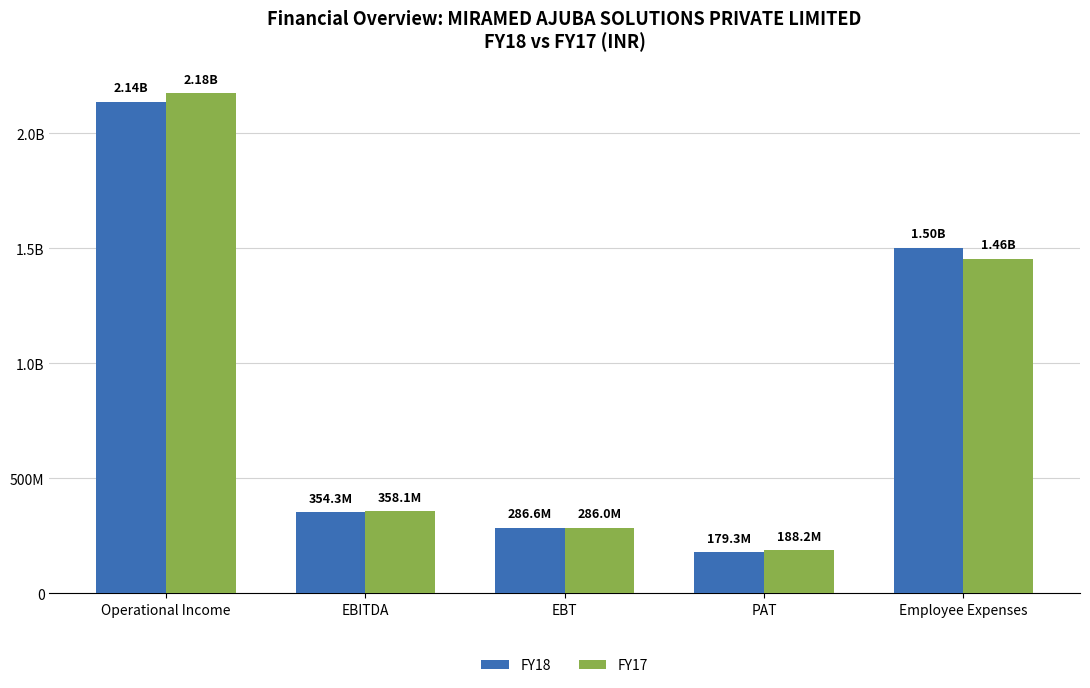

What is the average value of the FY18 series?

892635673